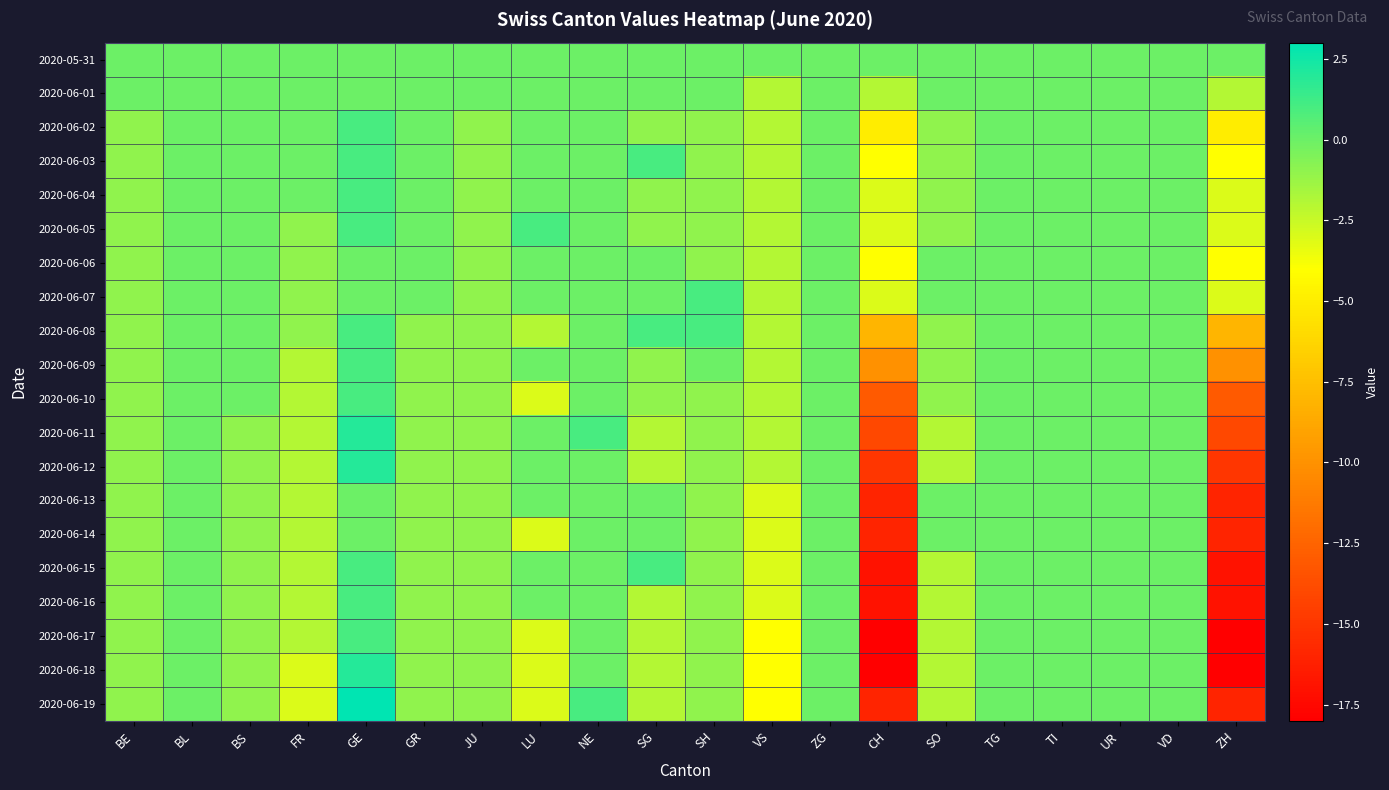

Which category has the highest value across all series?

GE